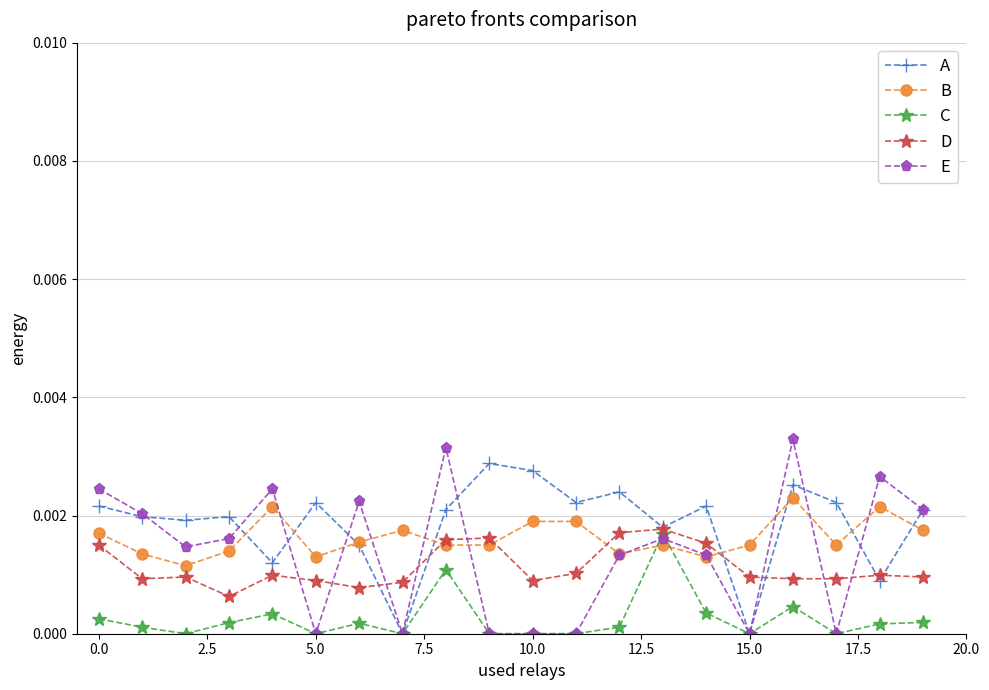

True or false: B and E intersect in this chart.

True